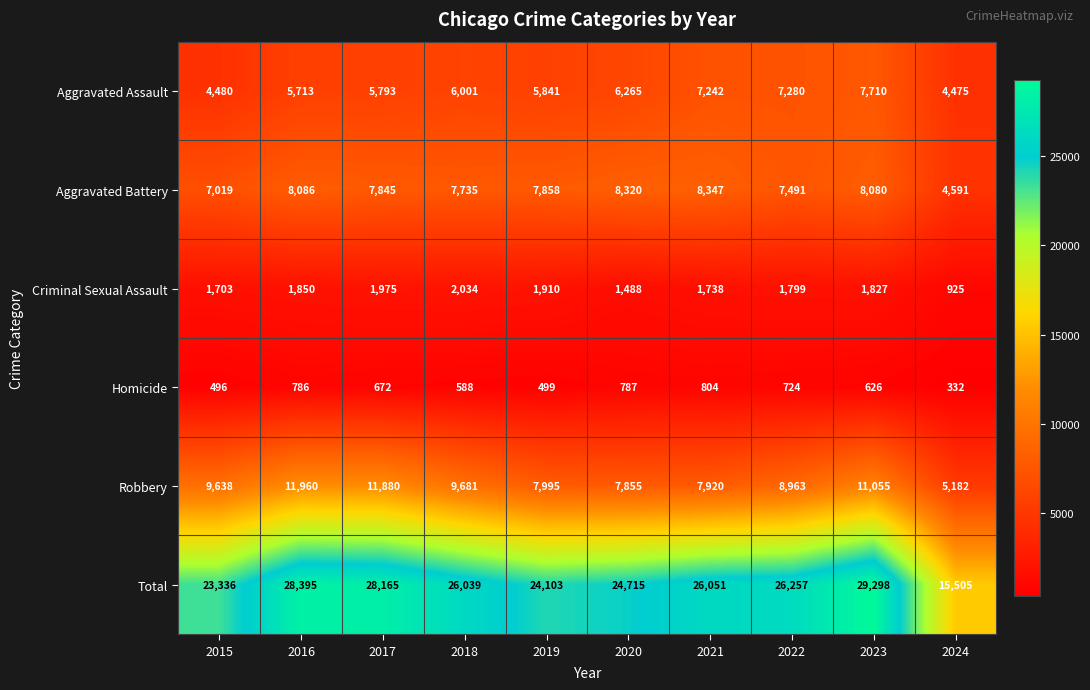

Is it true that Aggravated Assault equals 5841 at 2019?

True